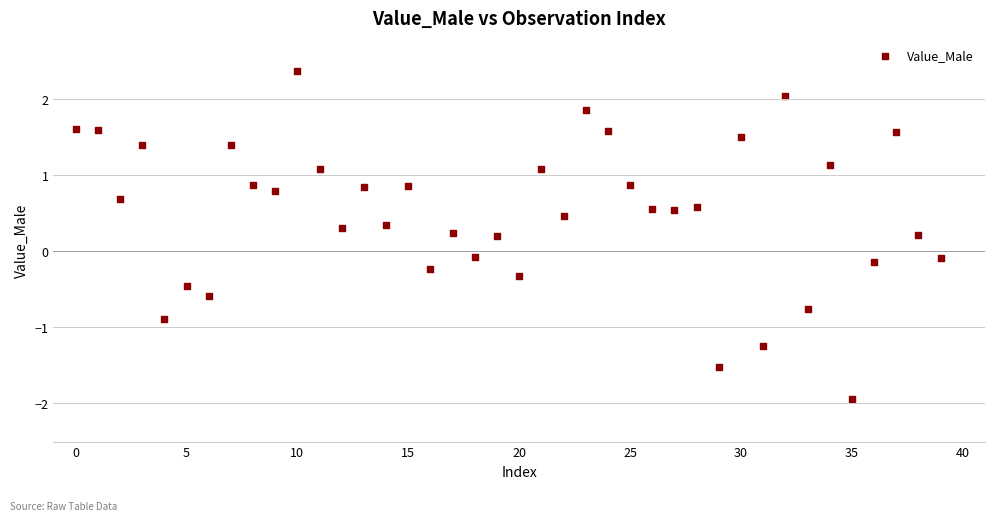

How many data points are displayed?

40